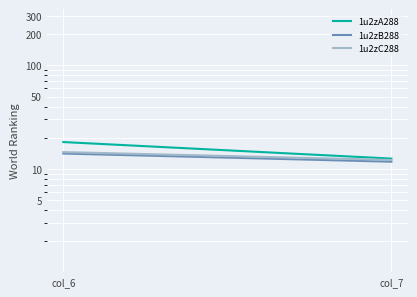

Which series has the largest range (max minus min)?

1u2zA288